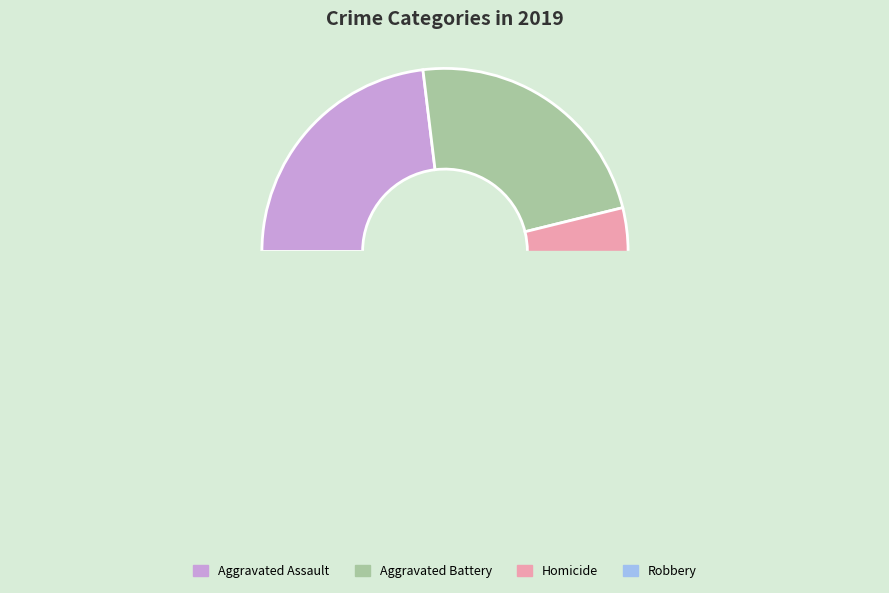

Count the number of slices in the pie.

5